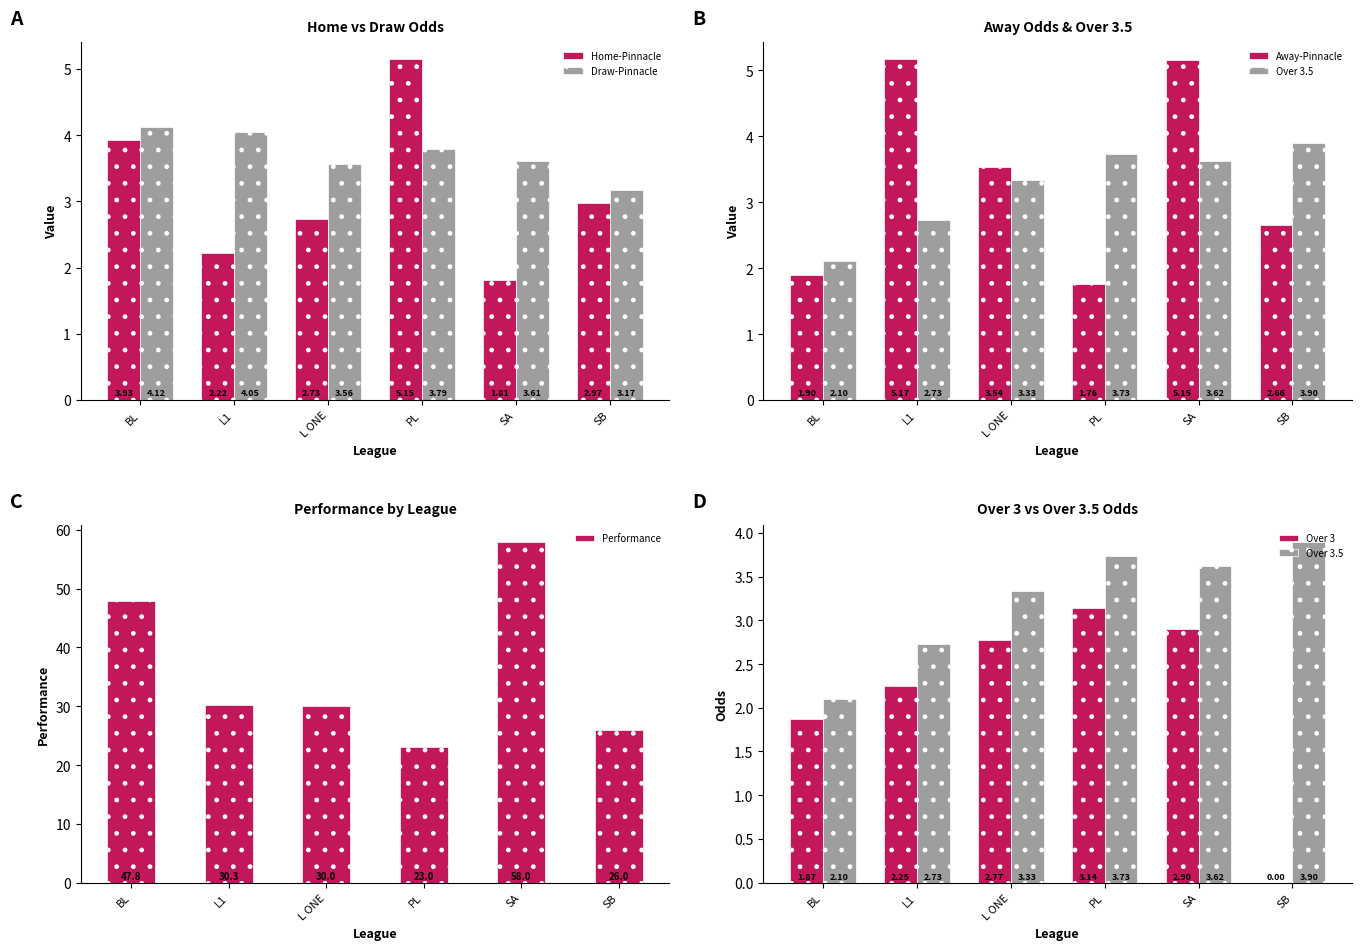

How many groups of bars are there?

6